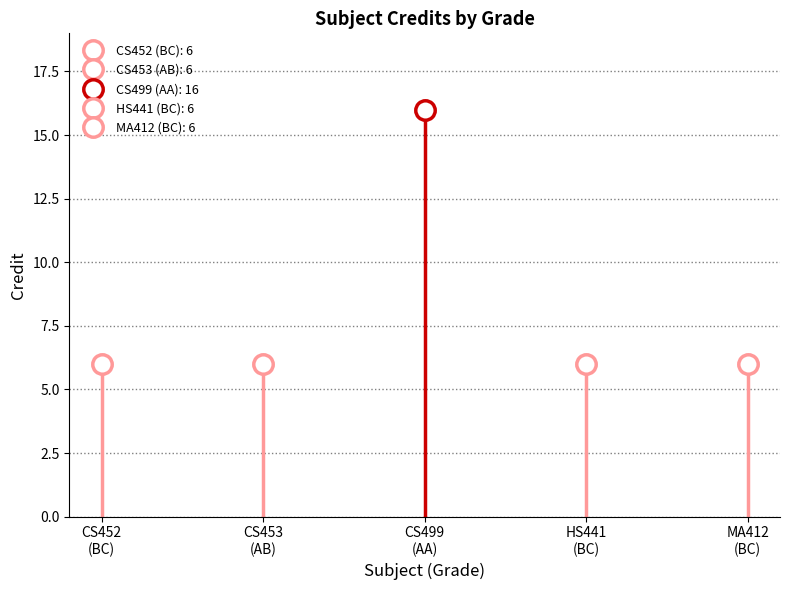

Approximately how many times larger is the value at AA compared to BC?

2.7